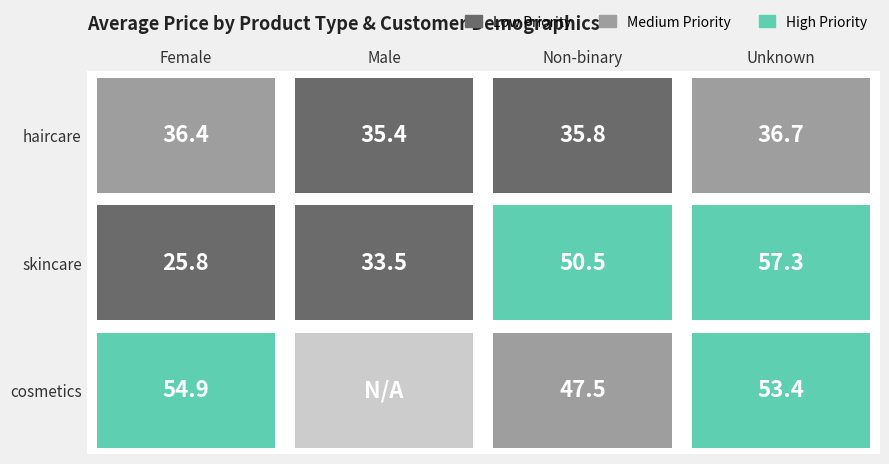

Rank the series by their maximum value, from lowest to highest.

haircare, cosmetics, skincare